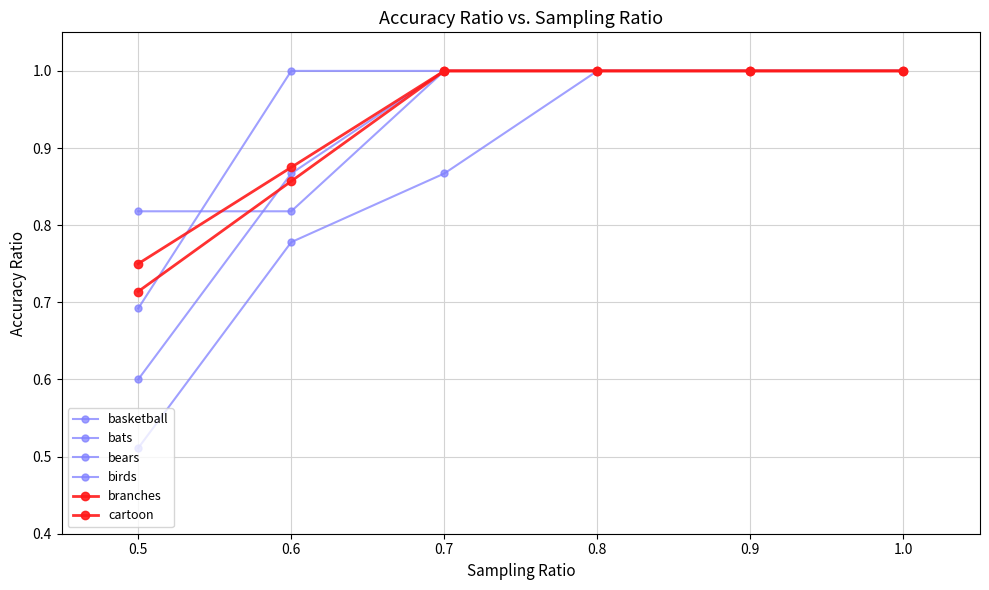

How many data points in bears are less than 1?

2